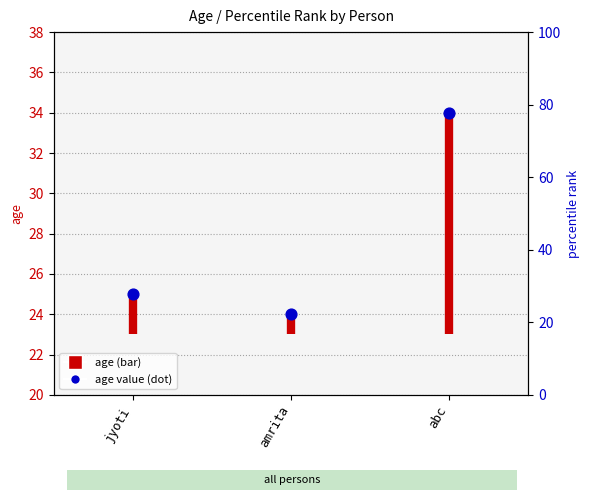

What is the change in value from jyoti to abc?

+9